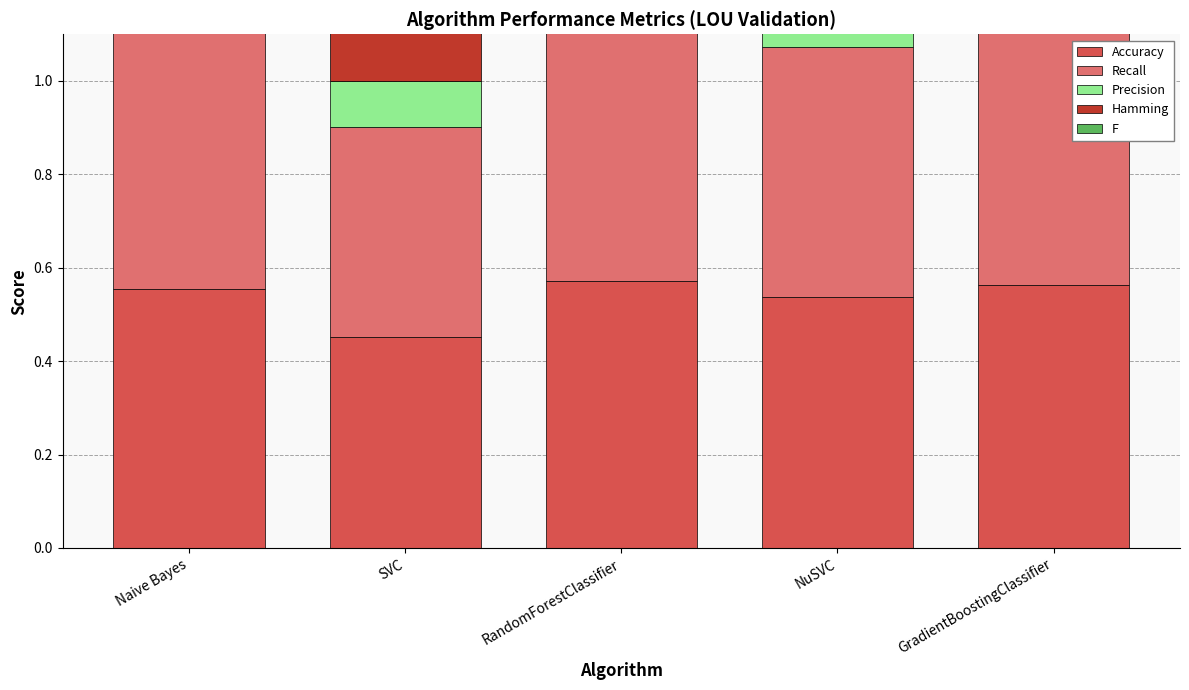

What is the sum of all Hamming values?

2.3